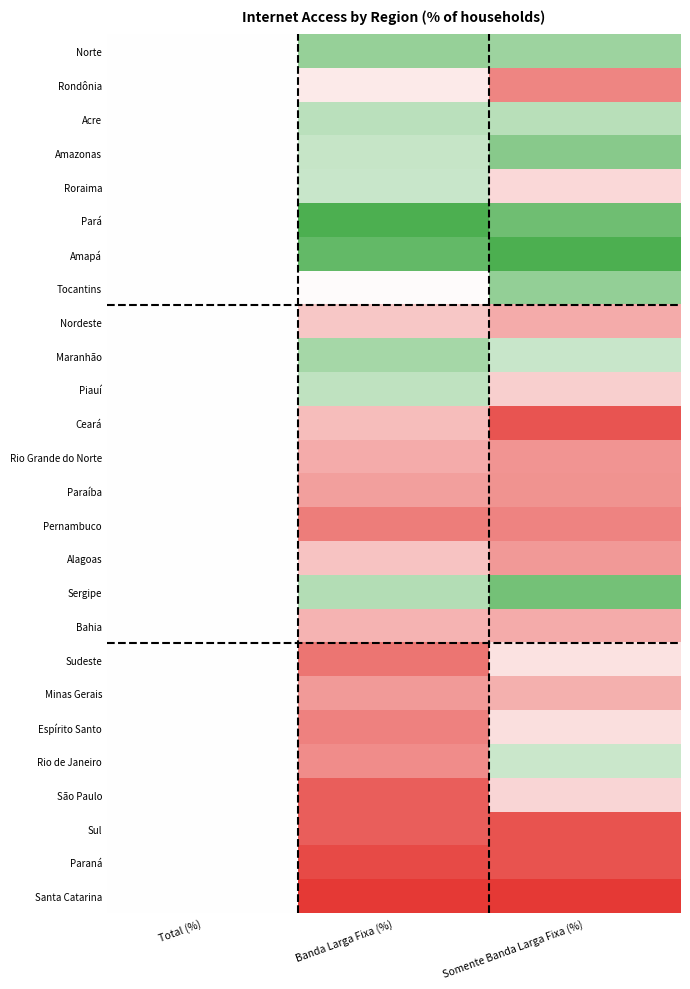

Reading right to left, list all the values displayed in this chart.

Norte: Somente Banda Larga Fixa (%)=0.2	Banda Larga Fixa (%)=0.2	Total (%)=0.5
Rondônia: Somente Banda Larga Fixa (%)=0.8	Banda Larga Fixa (%)=0.6	Total (%)=0.5
Acre: Somente Banda Larga Fixa (%)=0.3	Banda Larga Fixa (%)=0.3	Total (%)=0.5
Amazonas: Somente Banda Larga Fixa (%)=0.2	Banda Larga Fixa (%)=0.3	Total (%)=0.5
Roraima: Somente Banda Larga Fixa (%)=0.6	Banda Larga Fixa (%)=0.4	Total (%)=0.5
Pará: Somente Banda Larga Fixa (%)=0.1	Banda Larga Fixa (%)=0.0	Total (%)=0.5
Amapá: Somente Banda Larga Fixa (%)=0.0	Banda Larga Fixa (%)=0.1	Total (%)=0.5
Tocantins: Somente Banda Larga Fixa (%)=0.2	Banda Larga Fixa (%)=0.5	Total (%)=0.5
Nordeste: Somente Banda Larga Fixa (%)=0.7	Banda Larga Fixa (%)=0.6	Total (%)=0.5
Maranhão: Somente Banda Larga Fixa (%)=0.3	Banda Larga Fixa (%)=0.3	Total (%)=0.5
Piauí: Somente Banda Larga Fixa (%)=0.6	Banda Larga Fixa (%)=0.3	Total (%)=0.5
Ceará: Somente Banda Larga Fixa (%)=0.9	Banda Larga Fixa (%)=0.7	Total (%)=0.5
Rio Grande do Norte: Somente Banda Larga Fixa (%)=0.8	Banda Larga Fixa (%)=0.7	Total (%)=0.5
Paraíba: Somente Banda Larga Fixa (%)=0.8	Banda Larga Fixa (%)=0.7	Total (%)=0.5
Pernambuco: Somente Banda Larga Fixa (%)=0.8	Banda Larga Fixa (%)=0.8	Total (%)=0.5
Alagoas: Somente Banda Larga Fixa (%)=0.8	Banda Larga Fixa (%)=0.7	Total (%)=0.5
Sergipe: Somente Banda Larga Fixa (%)=0.1	Banda Larga Fixa (%)=0.3	Total (%)=0.5
Bahia: Somente Banda Larga Fixa (%)=0.7	Banda Larga Fixa (%)=0.7	Total (%)=0.5
Sudeste: Somente Banda Larga Fixa (%)=0.6	Banda Larga Fixa (%)=0.8	Total (%)=0.5
Minas Gerais: Somente Banda Larga Fixa (%)=0.7	Banda Larga Fixa (%)=0.8	Total (%)=0.5
Espírito Santo: Somente Banda Larga Fixa (%)=0.6	Banda Larga Fixa (%)=0.8	Total (%)=0.5
Rio de Janeiro: Somente Banda Larga Fixa (%)=0.4	Banda Larga Fixa (%)=0.8	Total (%)=0.5
São Paulo: Somente Banda Larga Fixa (%)=0.6	Banda Larga Fixa (%)=0.9	Total (%)=0.5
Sul: Somente Banda Larga Fixa (%)=0.9	Banda Larga Fixa (%)=0.9	Total (%)=0.5
Paraná: Somente Banda Larga Fixa (%)=0.9	Banda Larga Fixa (%)=1.0	Total (%)=0.5
Santa Catarina: Somente Banda Larga Fixa (%)=1.0	Banda Larga Fixa (%)=1.0	Total (%)=0.5